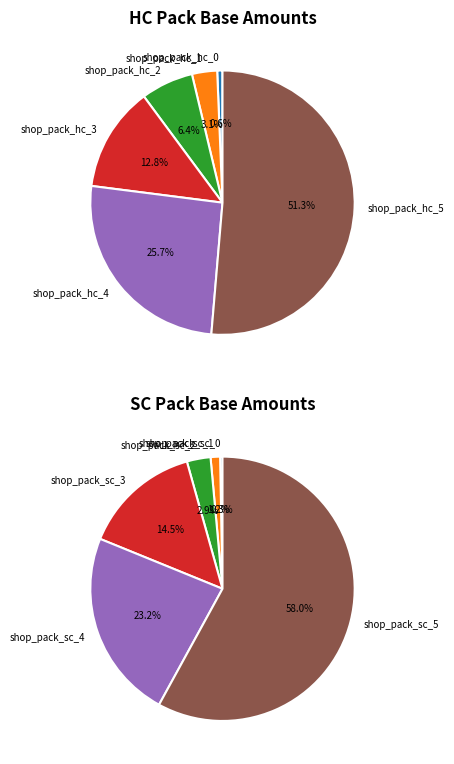

Which slice represents more than half of the pie?

shop_pack_sc_5